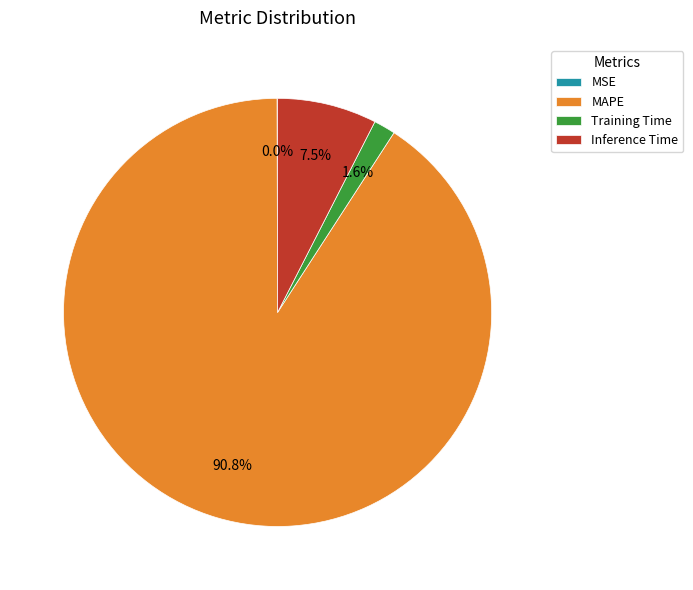

To the nearest percent, what portion does MAPE represent?

91%